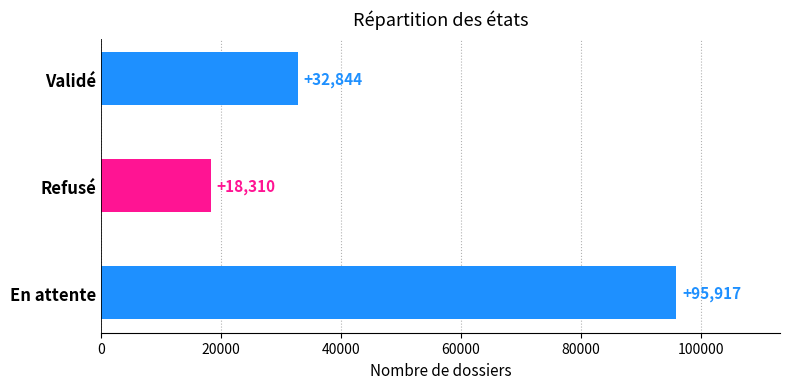

What is the greatest value displayed?

95917